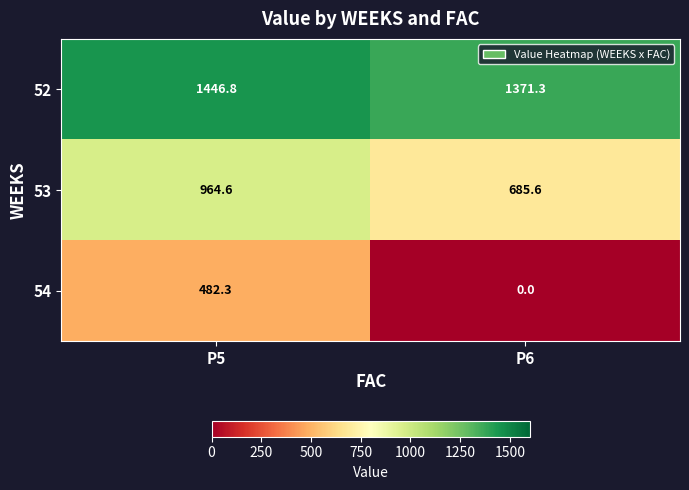

List the series in order of their overall mean, lowest first.

54, 53, 52